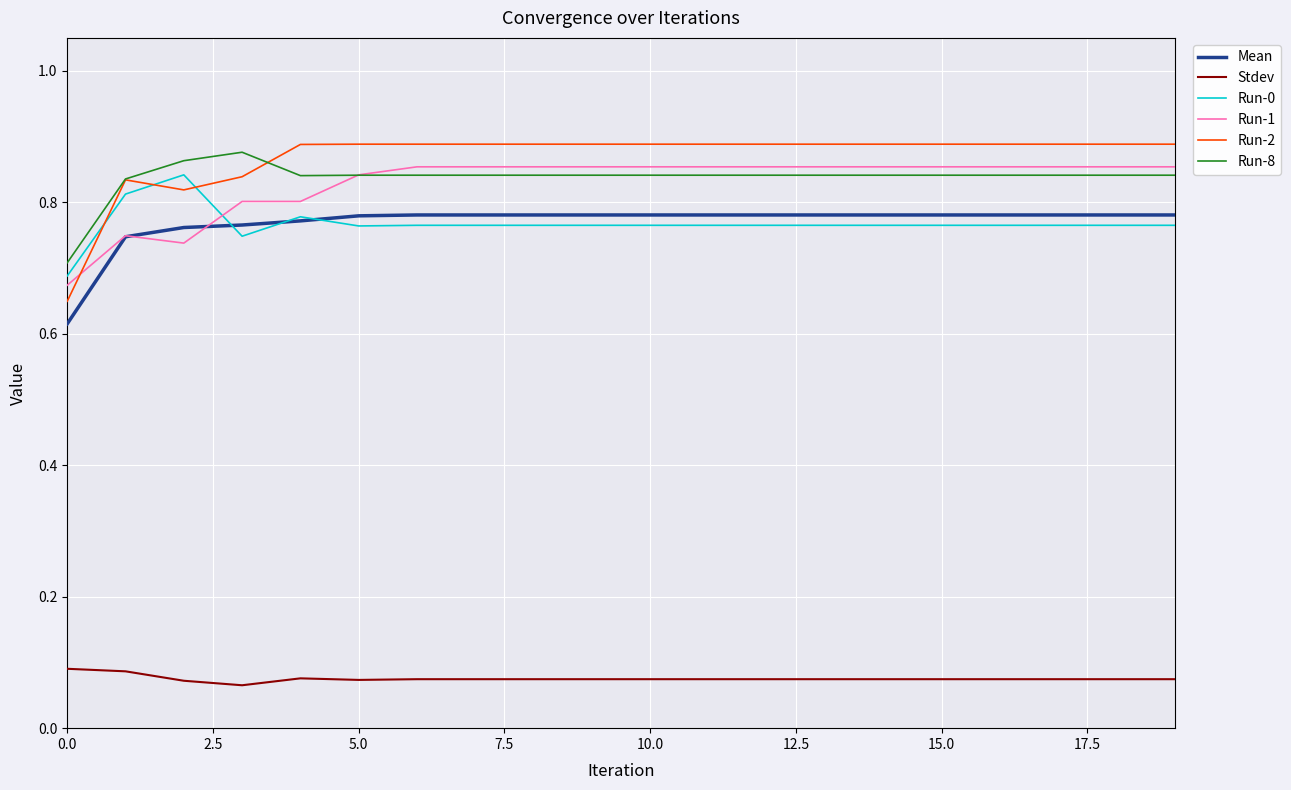

True or false: Mean and Stdev intersect in this chart.

False